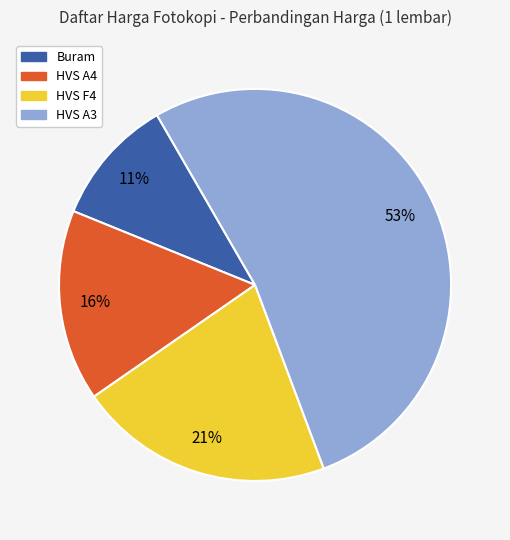

What percentage is the Buram slice, to the nearest percent?

11%